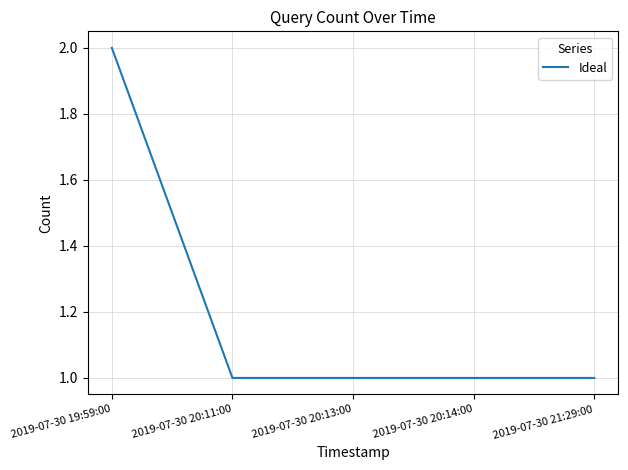

Count the number of data series in this chart.

1